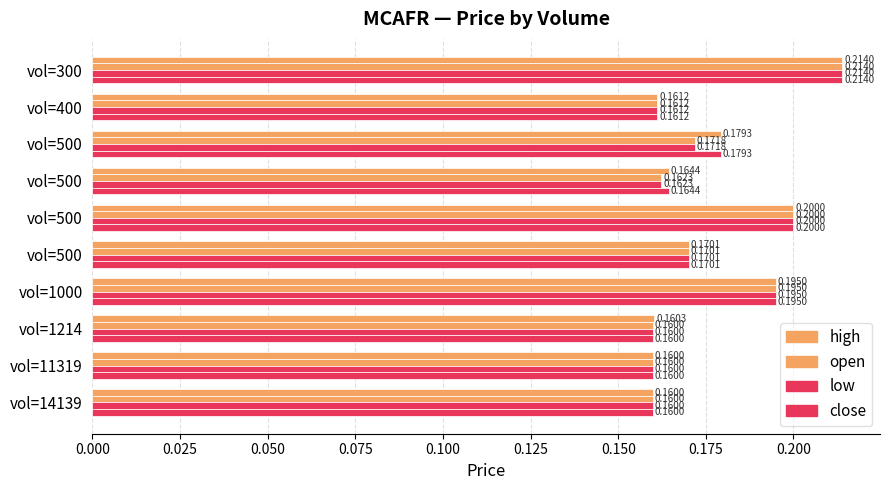

Count the number of categories in the chart.

10